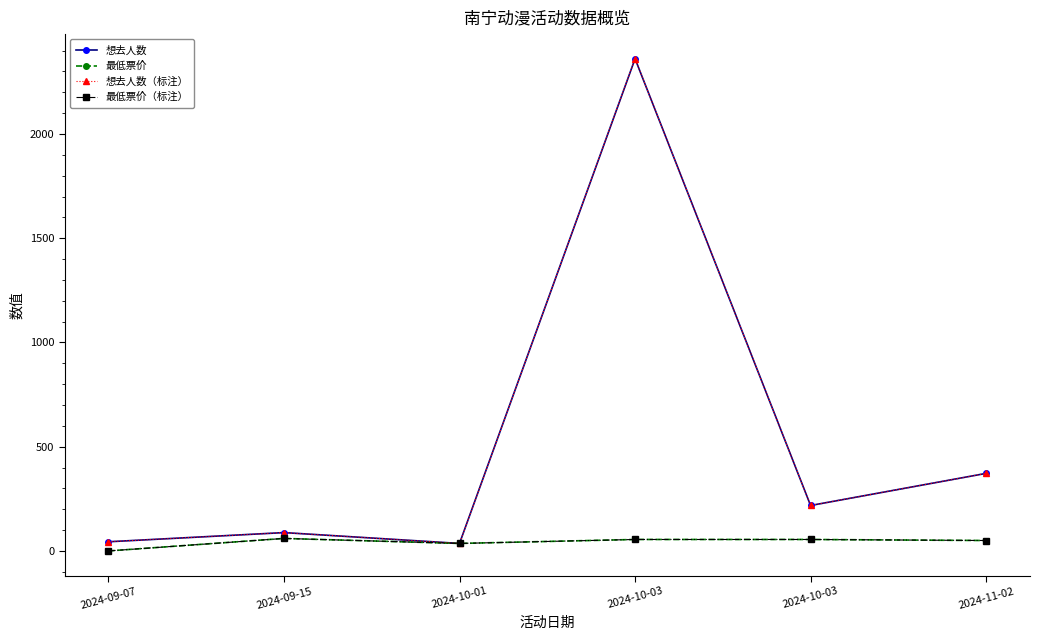

At how many categories does at least one series exceed 1761?

1